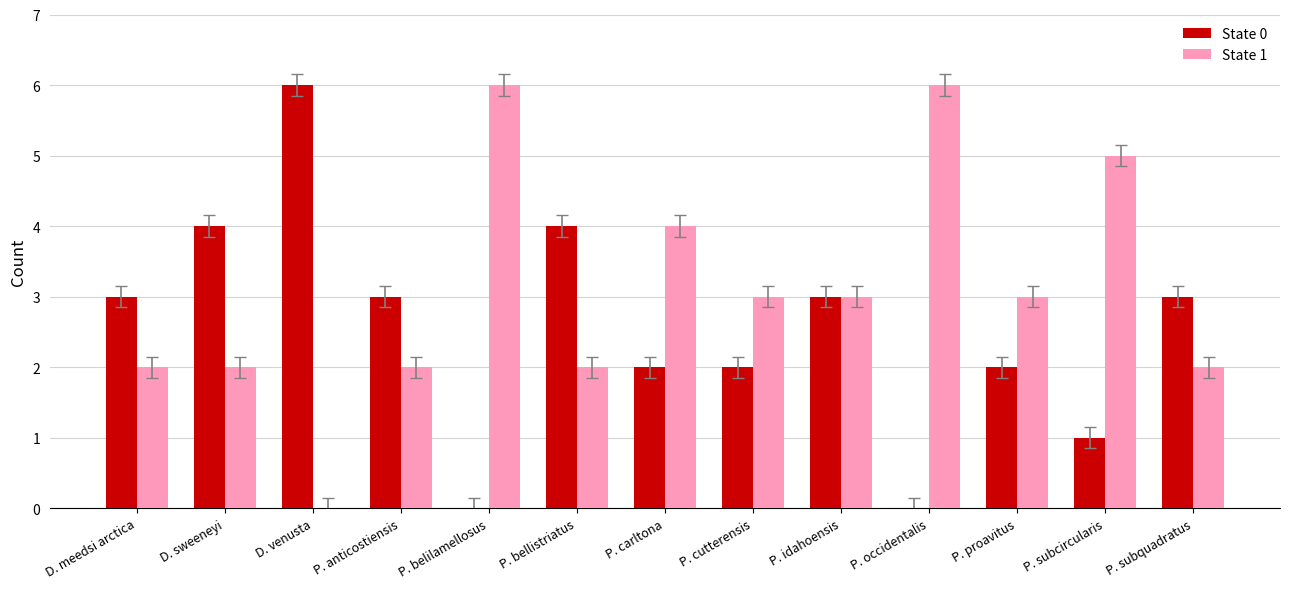

What is the maximum value shown in the chart?

6